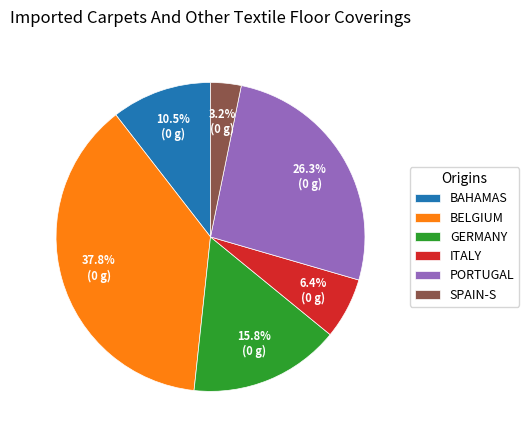

Is there a majority slice in this chart?

No